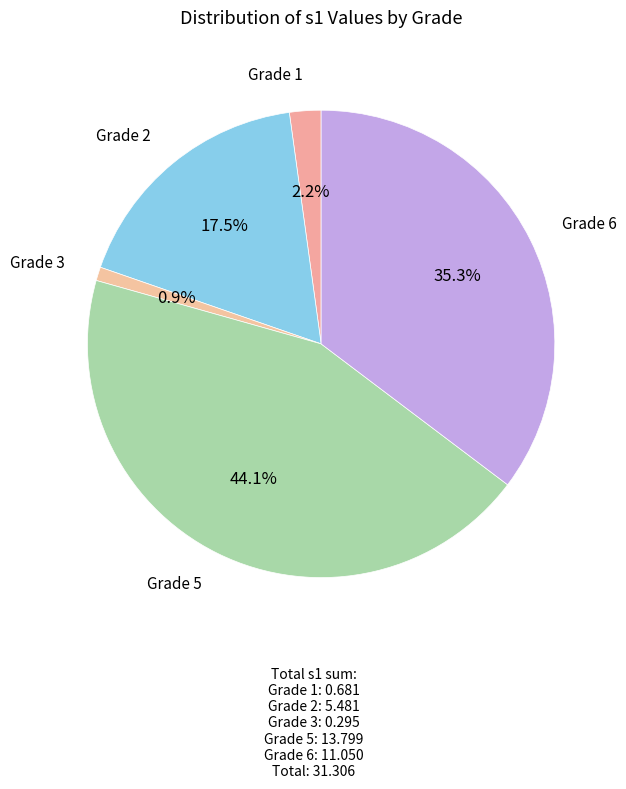

Count the number of slices in the pie.

5